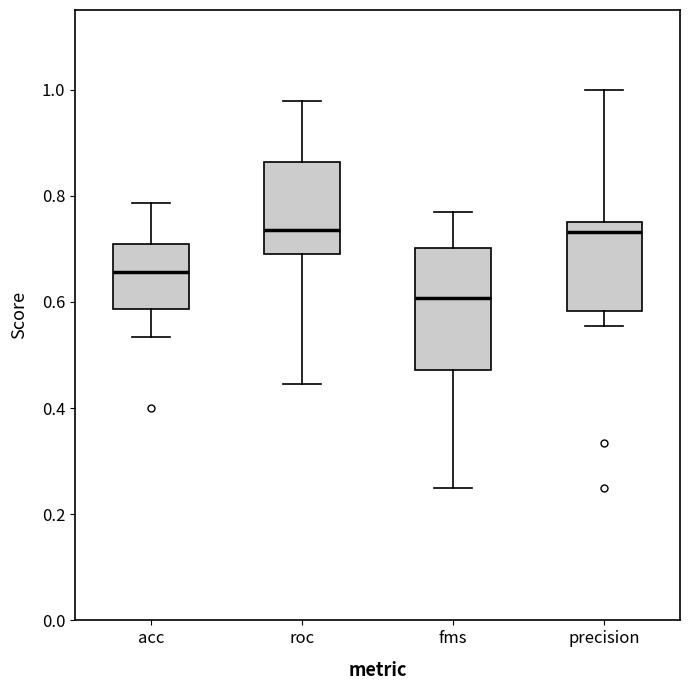

Which box's median line is the lowest?

fms